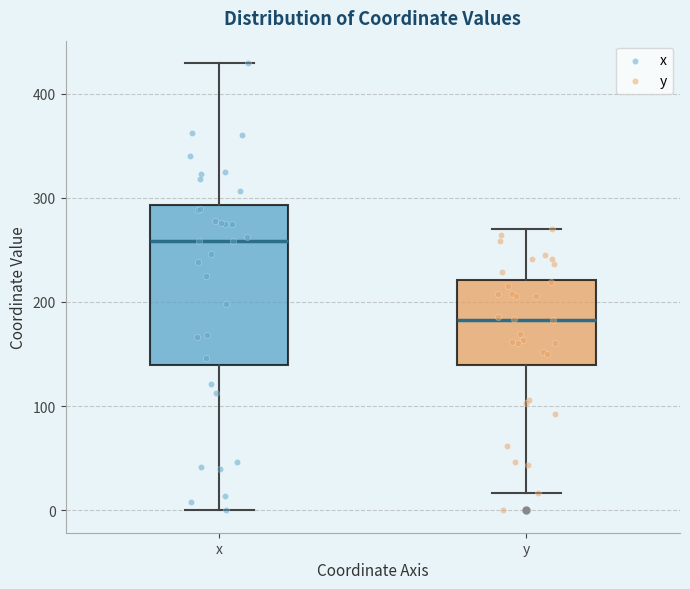

Where is the upper edge of the box for x on the y-axis? The values are not printed on the chart, so give them approximately, as read against the axis.

290